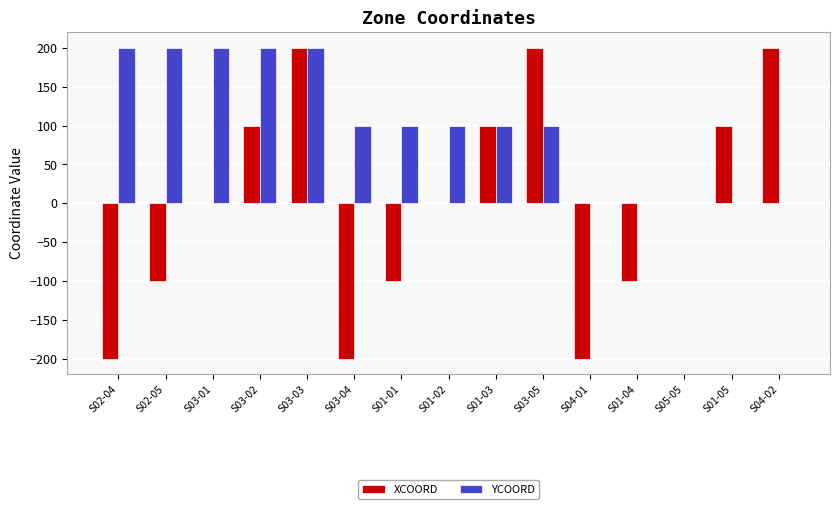

How many groups of bars are there?

15